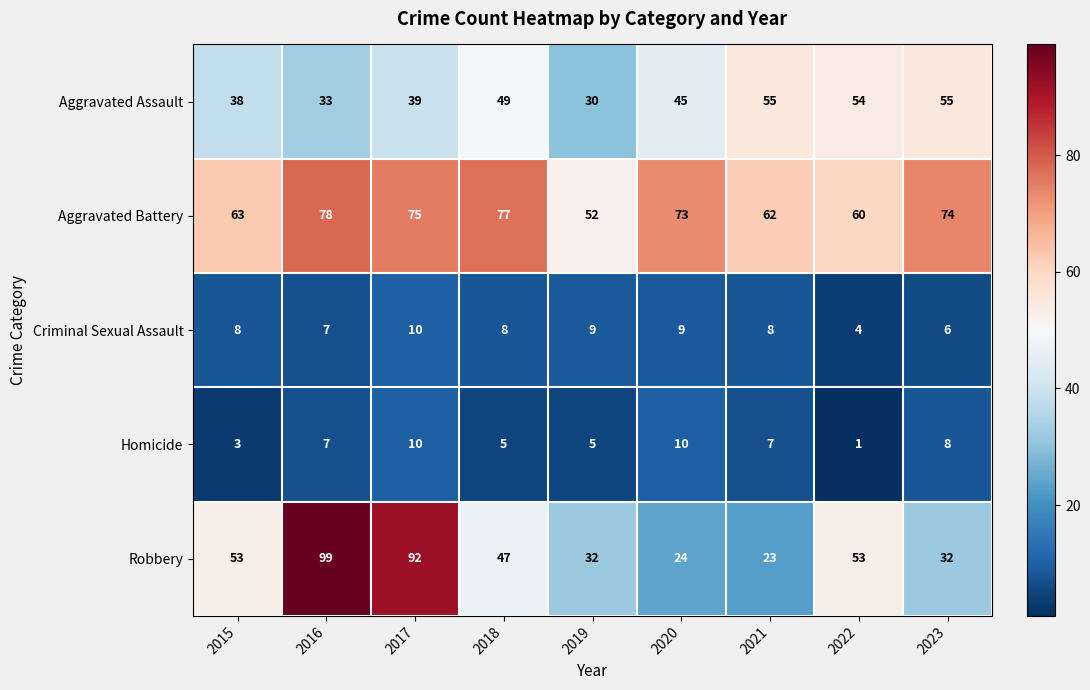

True or false: Robbery has a value of 10 at 2020.

False